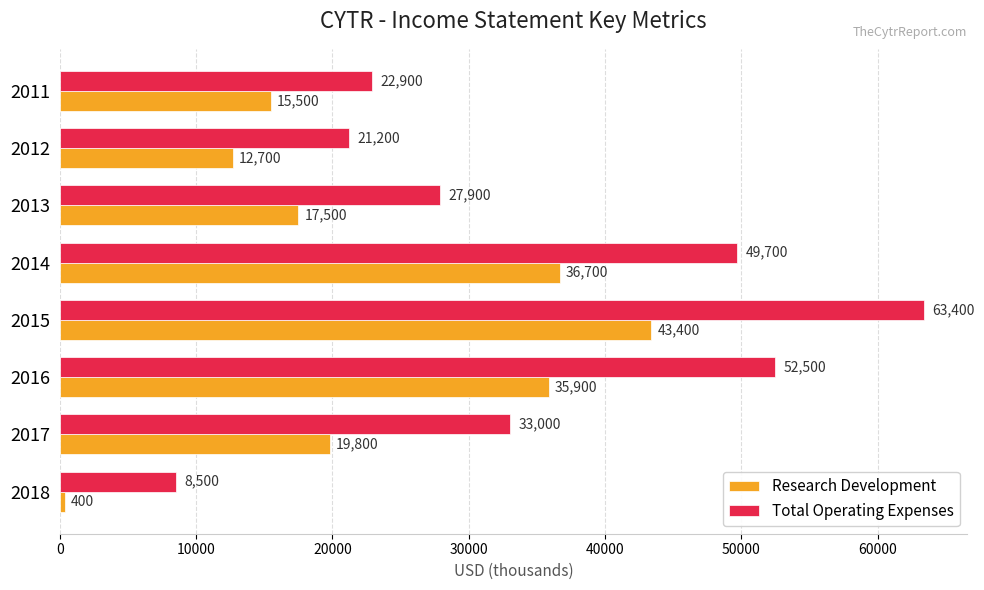

What is the smallest value displayed?

400